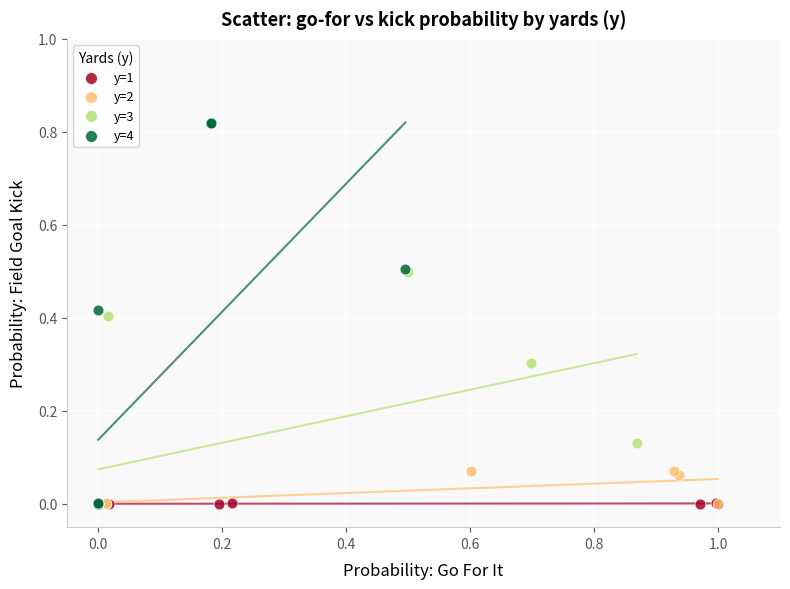

Which series has the widest spread of Y values?

y=4